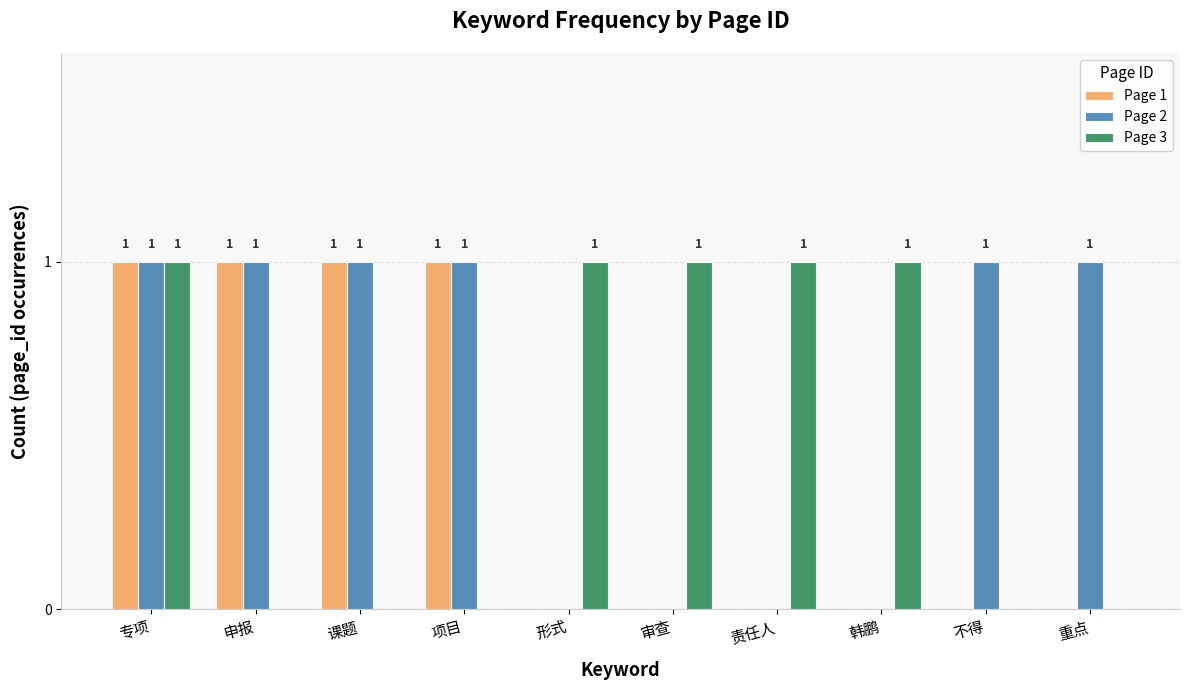

The Page 1 series shows 1 at 课题. True or false?

True